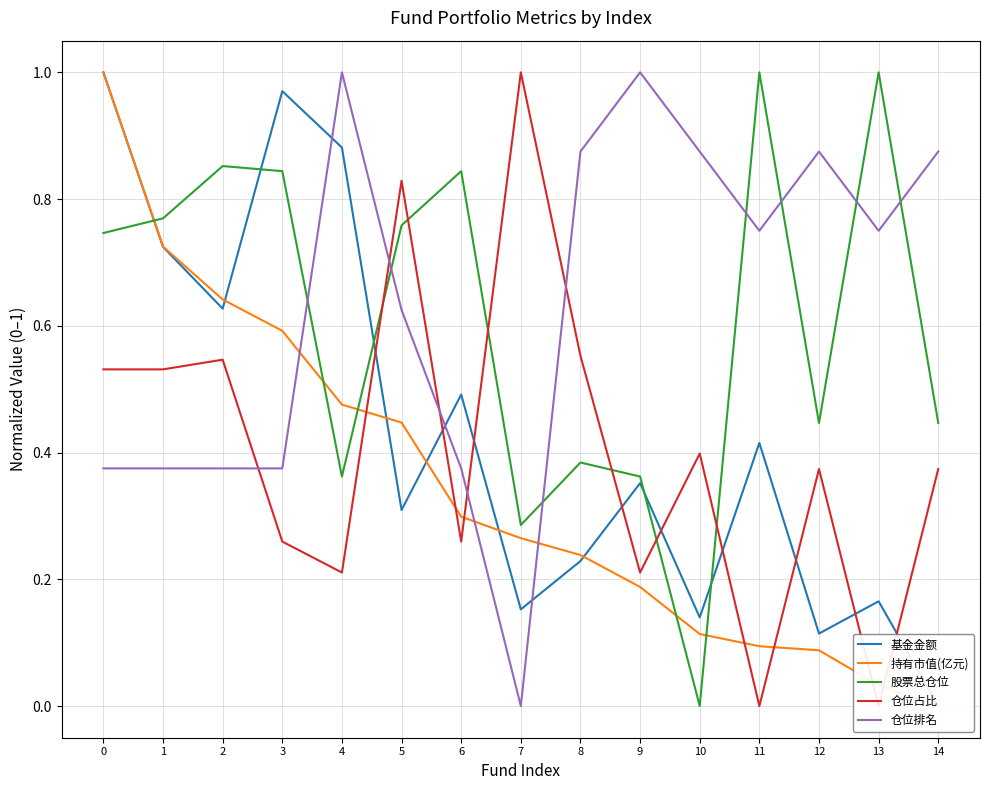

How many interior local peaks does the 基金金额 series have?

5